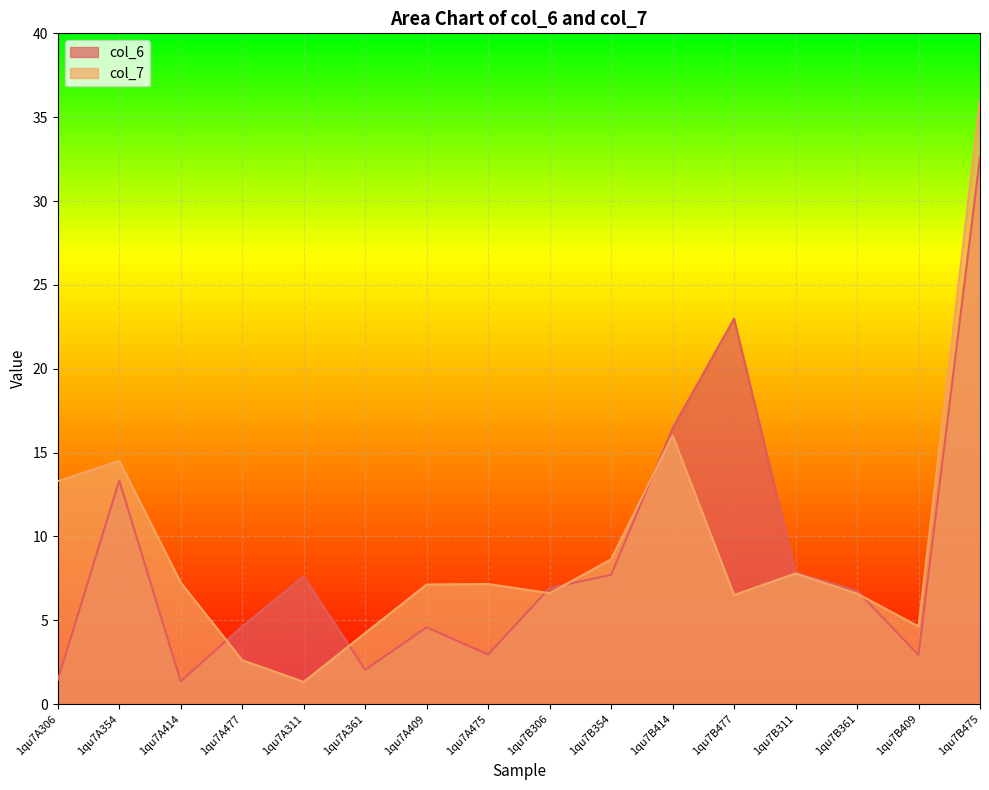

List the series in order of their peak value, lowest first.

col_6, col_7